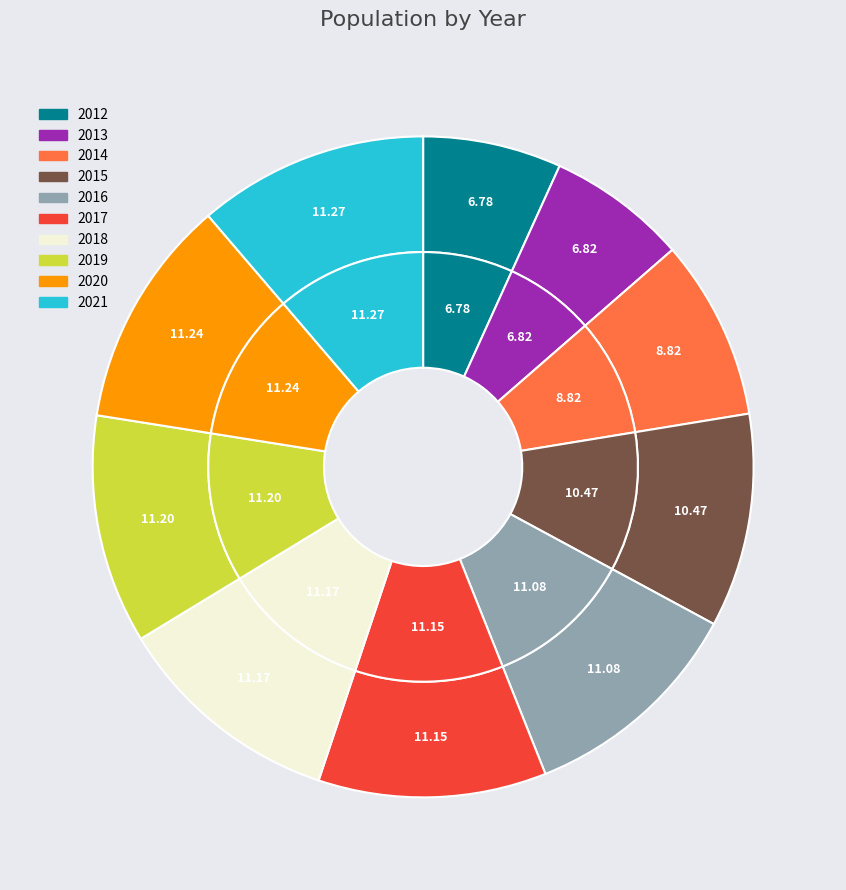

Which slice is the smallest?

2012